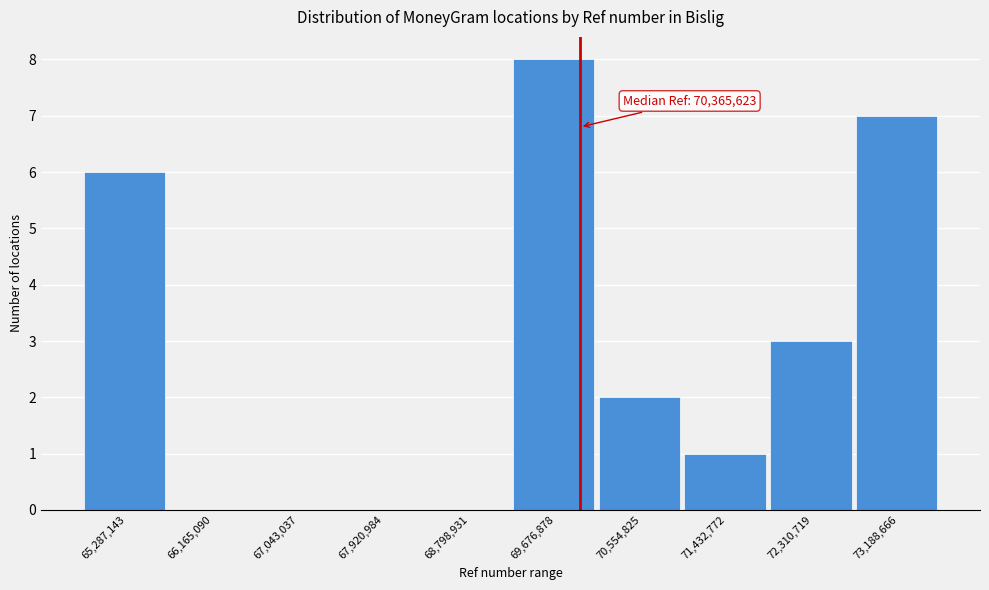

Reading right to left, what are all the values shown in this chart?

73,188,666=7	72,310,719=3	71,432,772=1	70,554,825=2	69,676,878=8	68,798,931=0	67,920,984=0	67,043,037=0	66,165,090=0	65,287,143=6